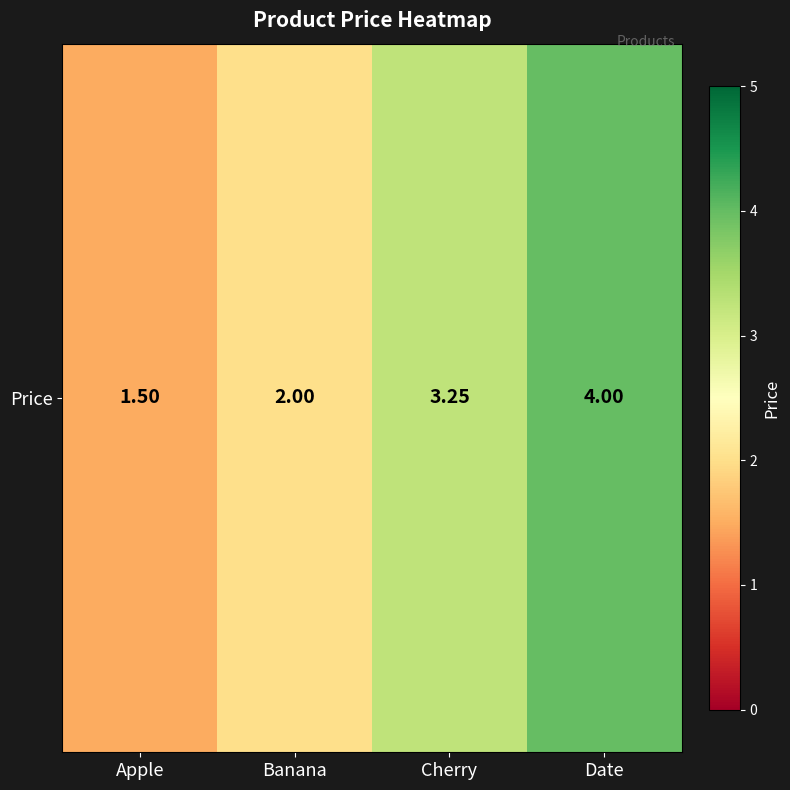

At which category does the chart reach its minimum across all series?

Apple